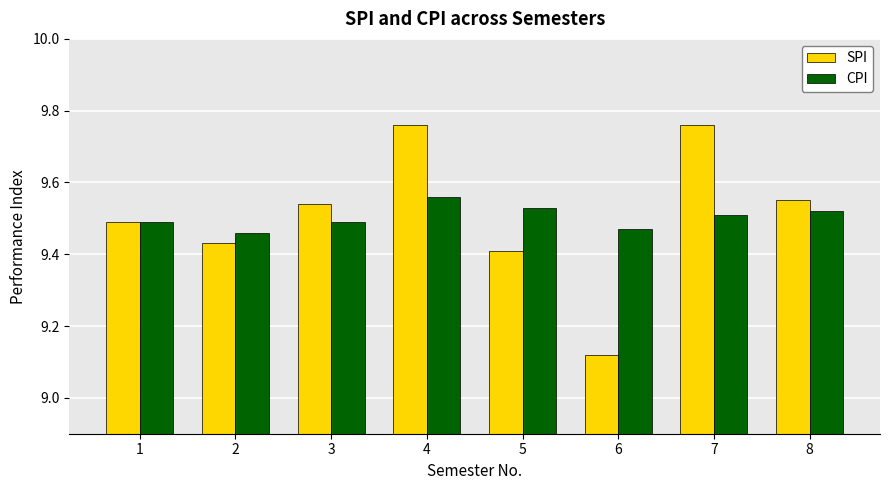

Which category has the lowest value across all series?

6